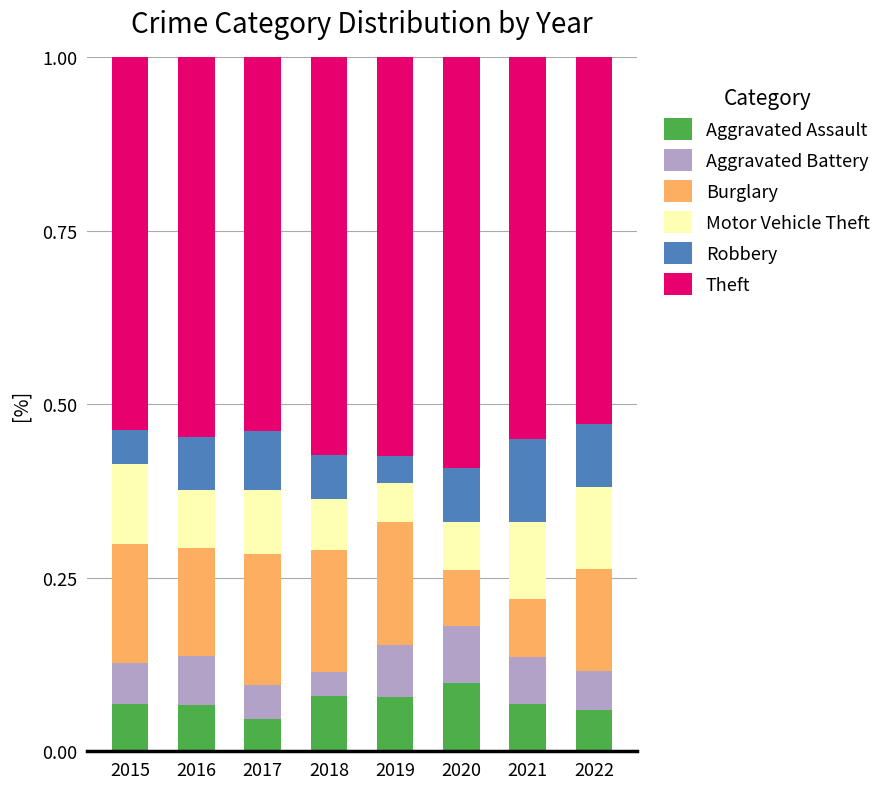

The value of Aggravated Assault at 2020 is 0.2. True or false?

False